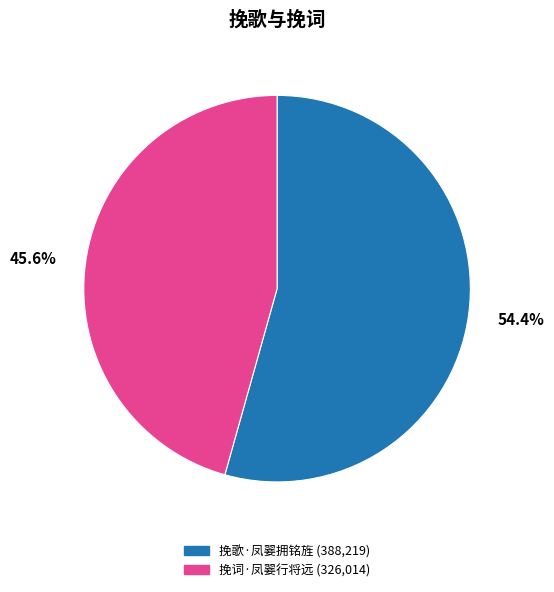

Rank the categories by value from highest to lowest.

挽歌·凤翣拥铭旌, 挽词·凤翣行将远